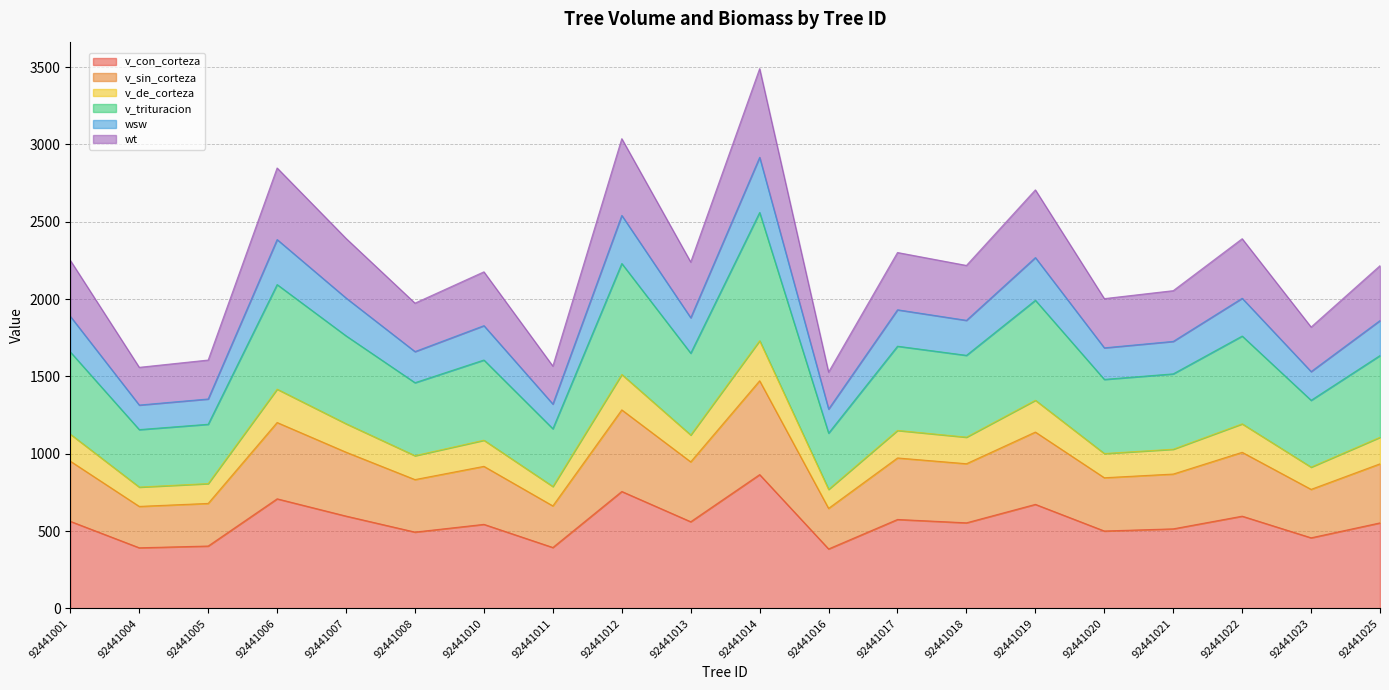

In wsw, how many points are lower than both neighbors (excluding endpoints)?

8